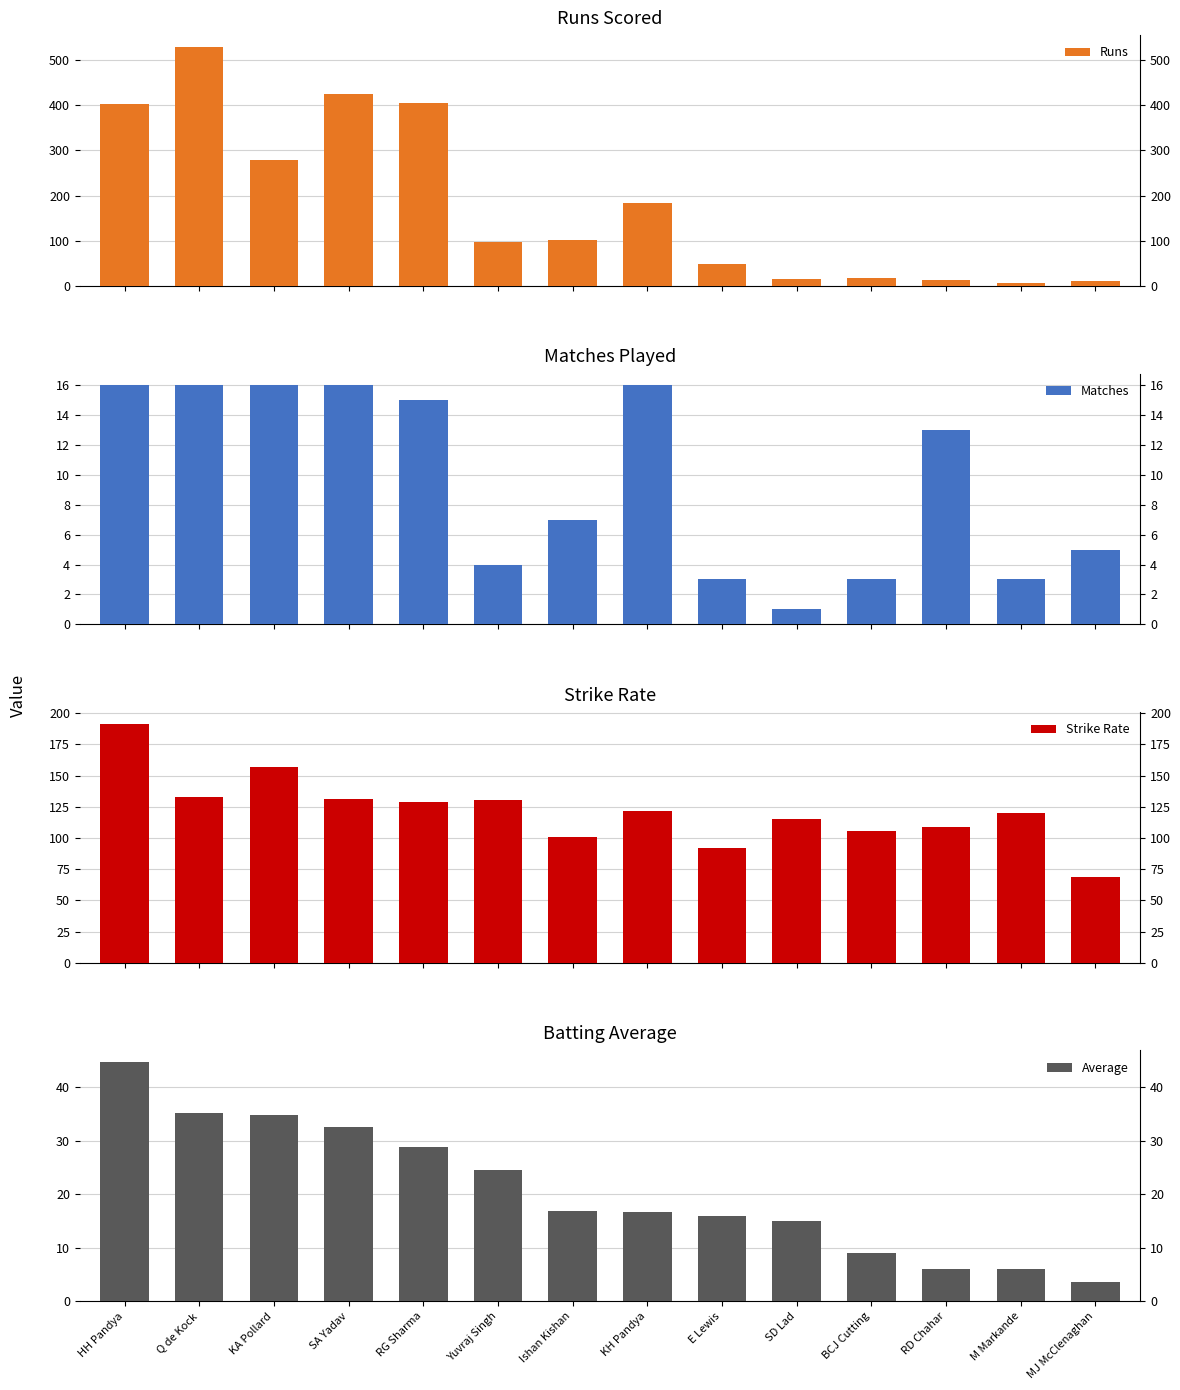

Which series has the largest range (max minus min)?

Runs